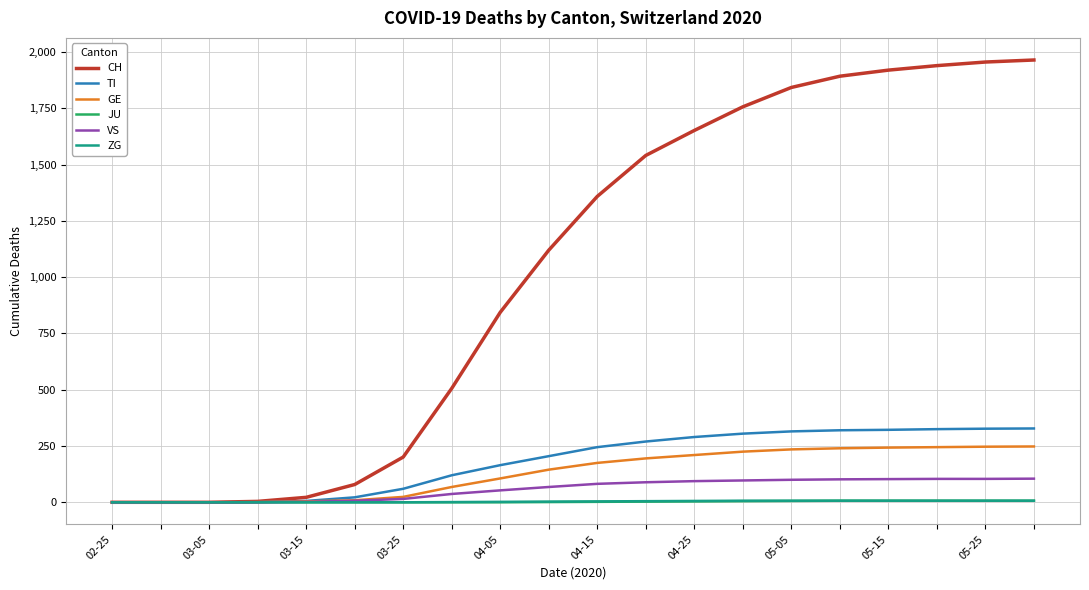

What is the highest value of the CH series?

1965